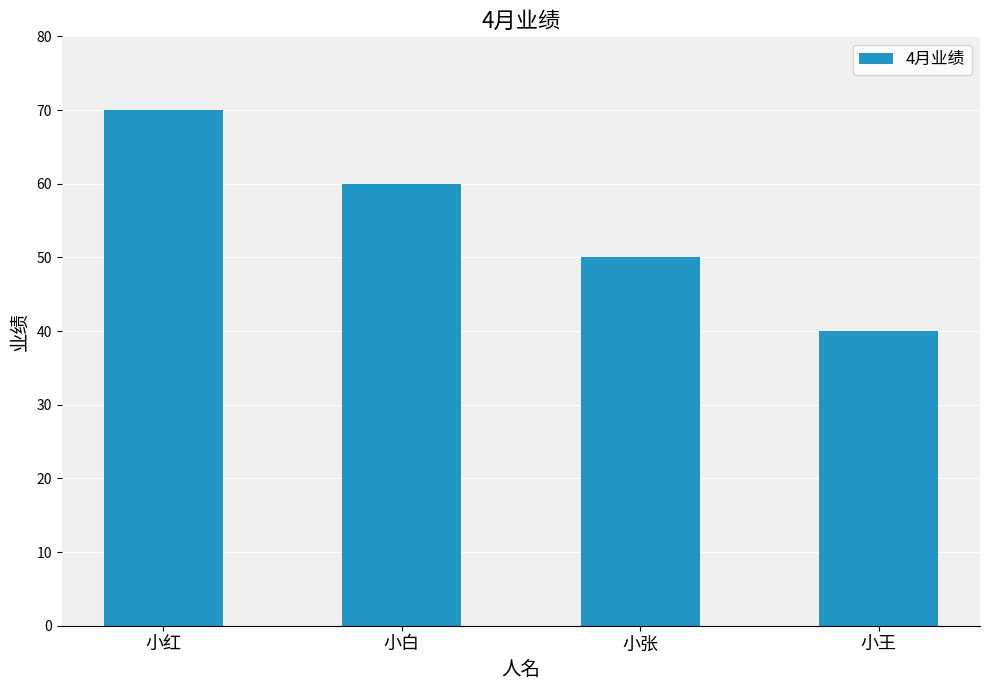

Count the number of categories in the chart.

4